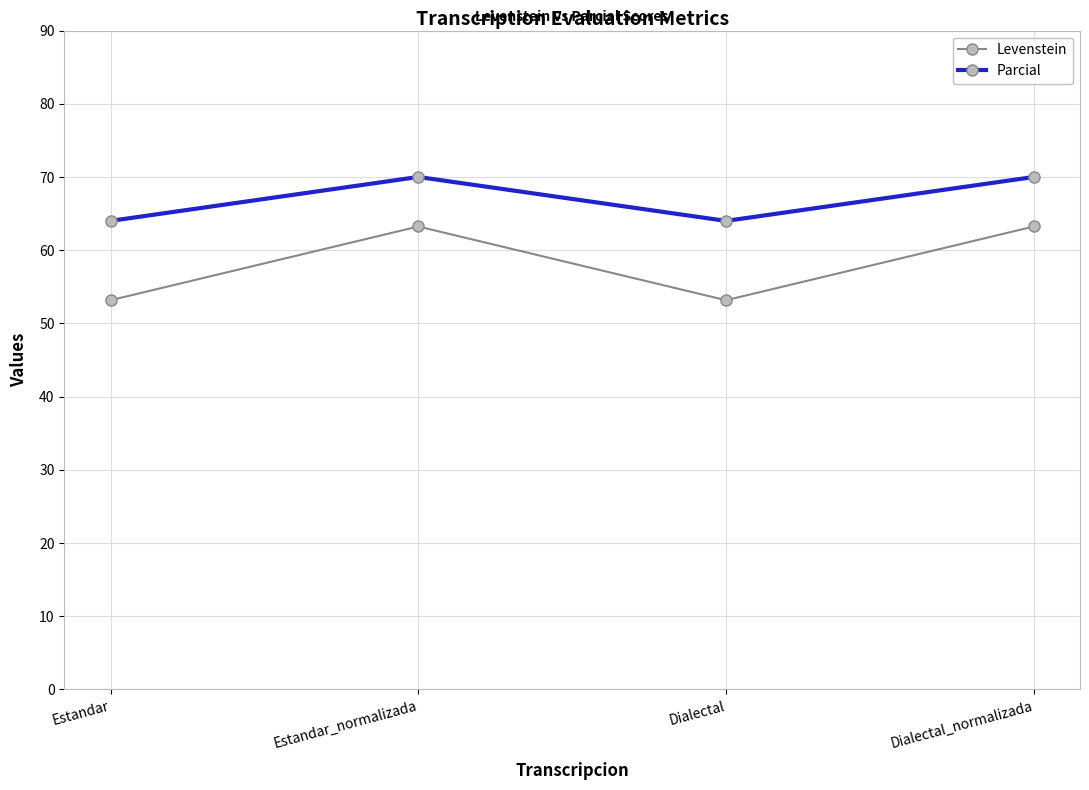

What is the label of the 2nd point from the left?

Estandar_normalizada